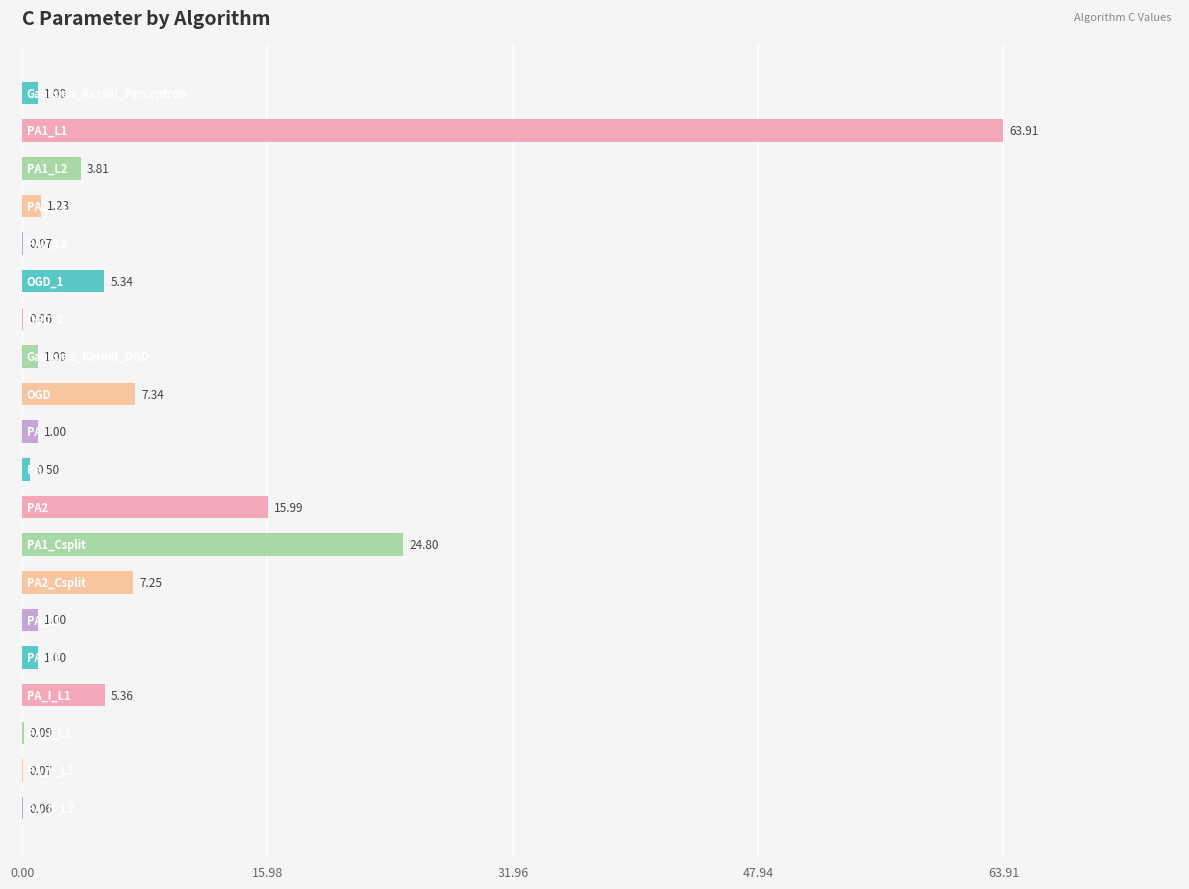

What is the sum of all values?

140.9